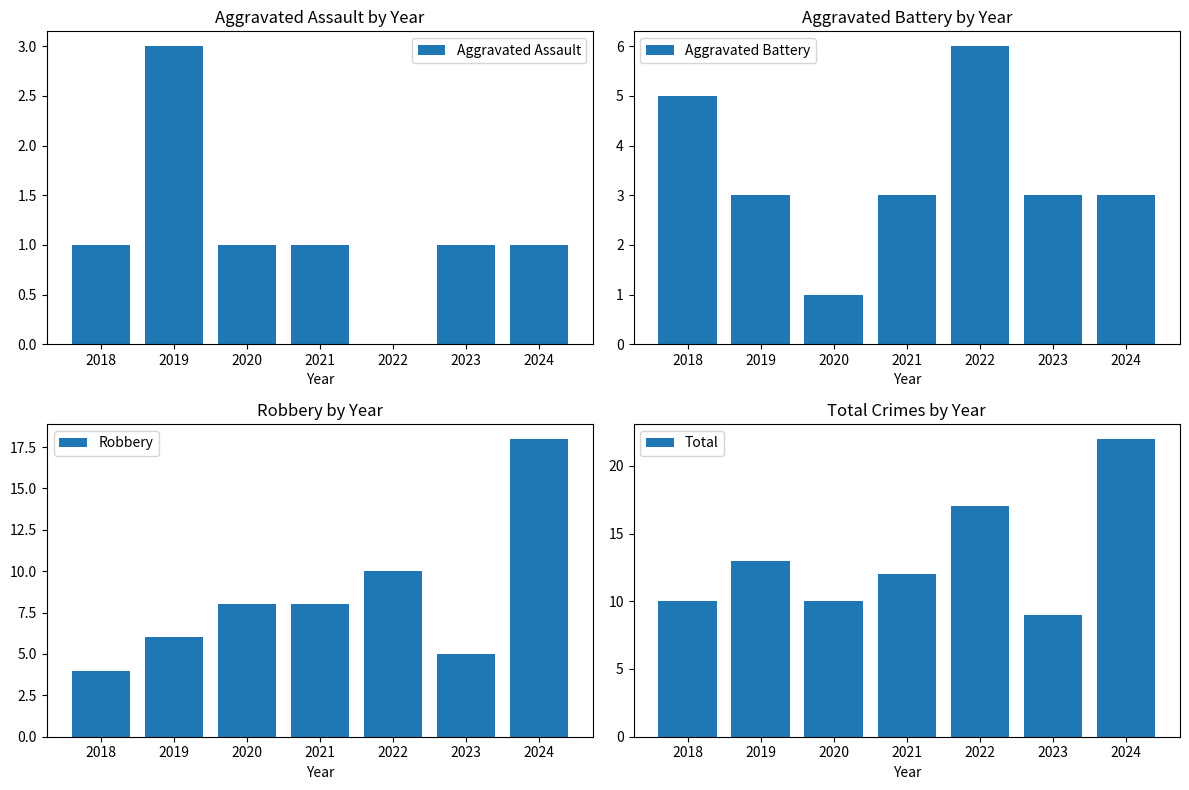

Rank the series by their maximum value, from lowest to highest.

Aggravated Assault, Aggravated Battery, Robbery, Total